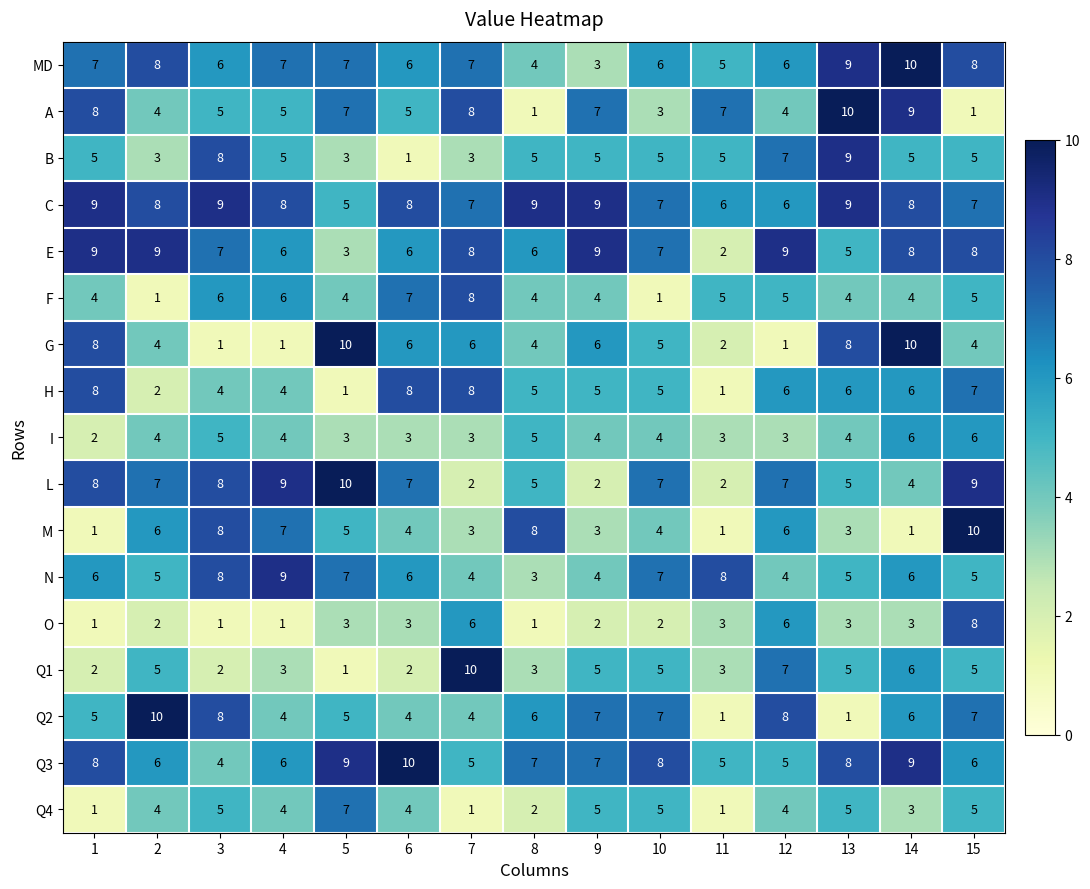

Which category has the lowest value in the C series?

5